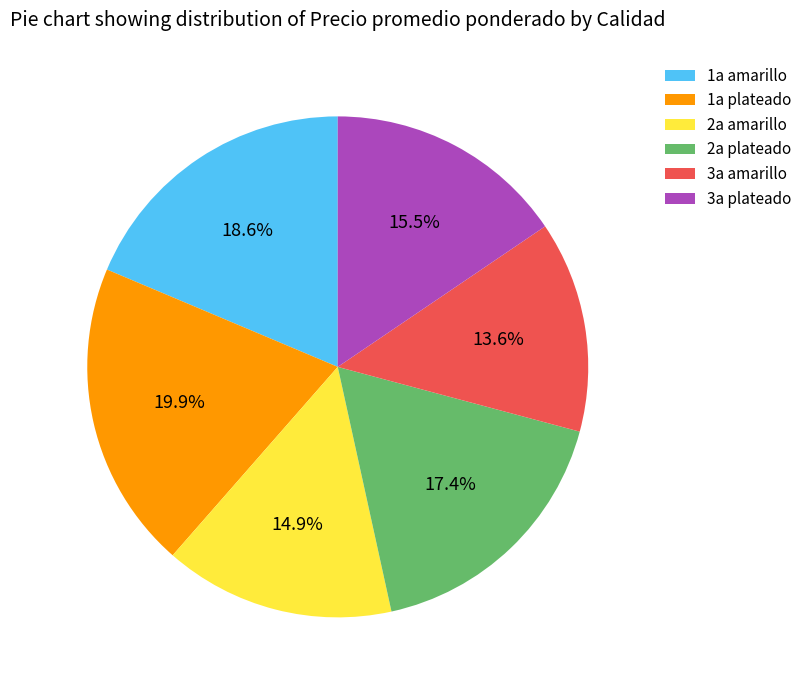

How many slices are in this pie chart?

6